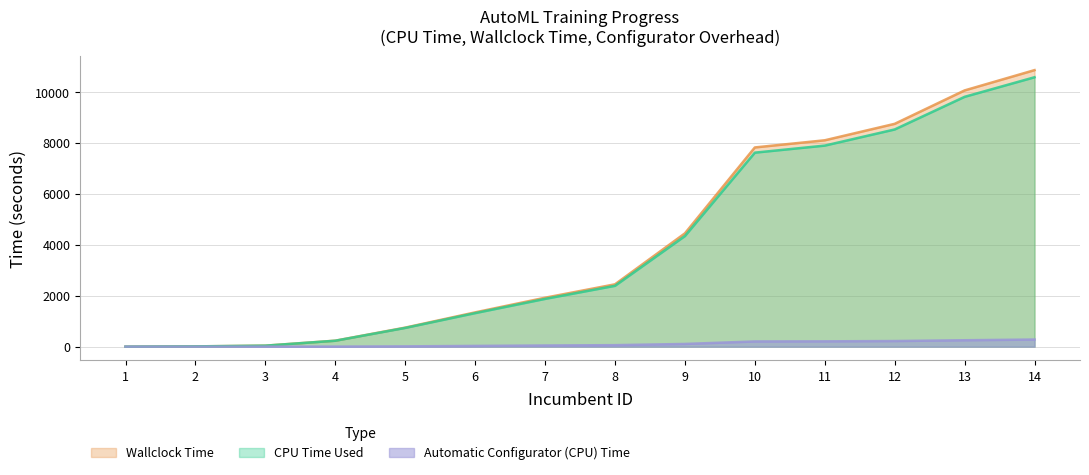

Which series changed the most between 7 and 9?

Wallclock Time